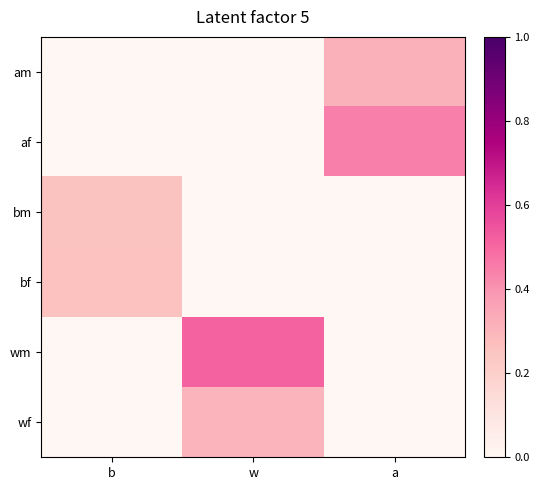

How many distinct data groups are displayed?

6